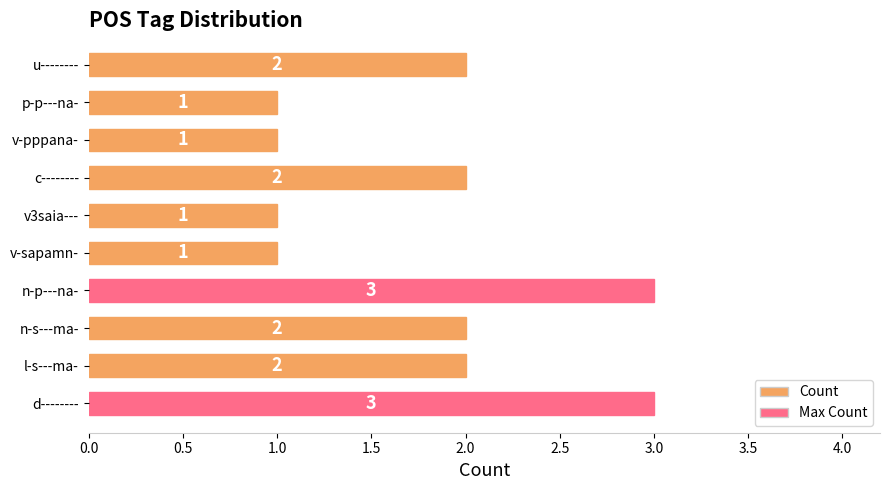

What is the minimum value shown in the chart?

1